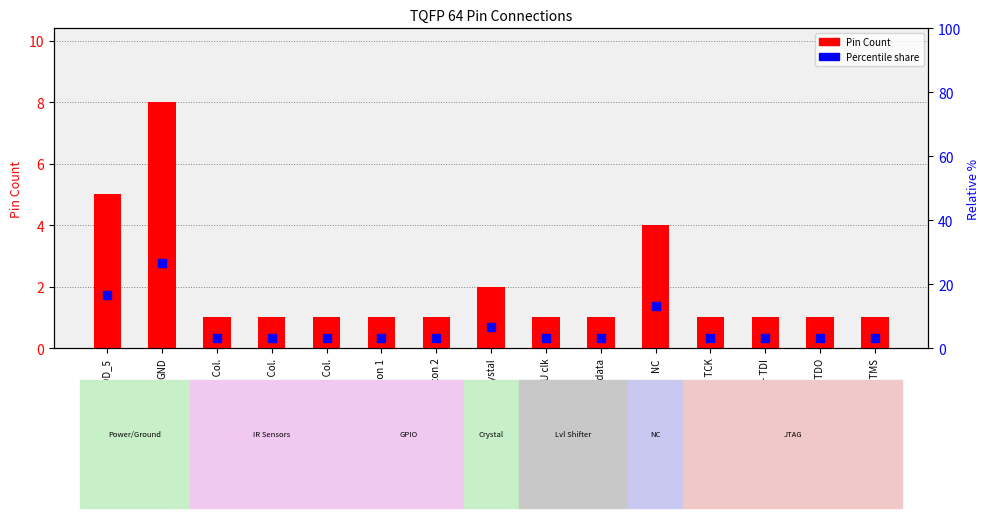

At which category is the sum across all series the highest?

GND